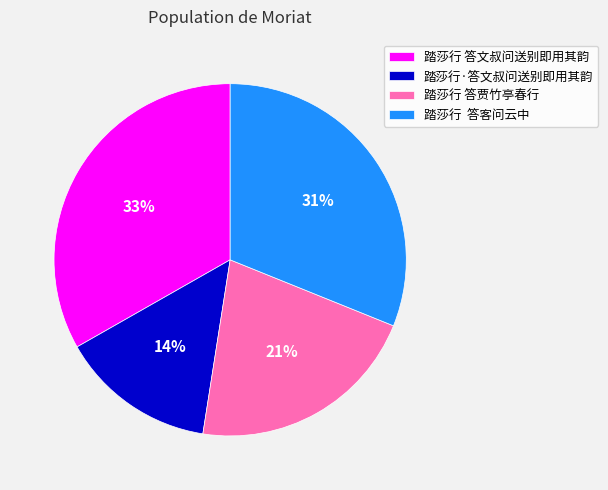

Does any single category account for the majority?

No